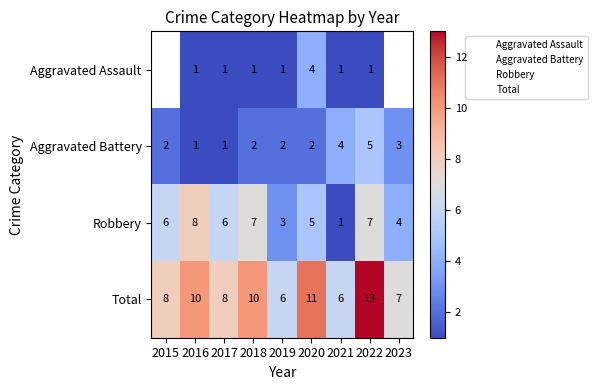

Which series has the widest spread of values?

Robbery